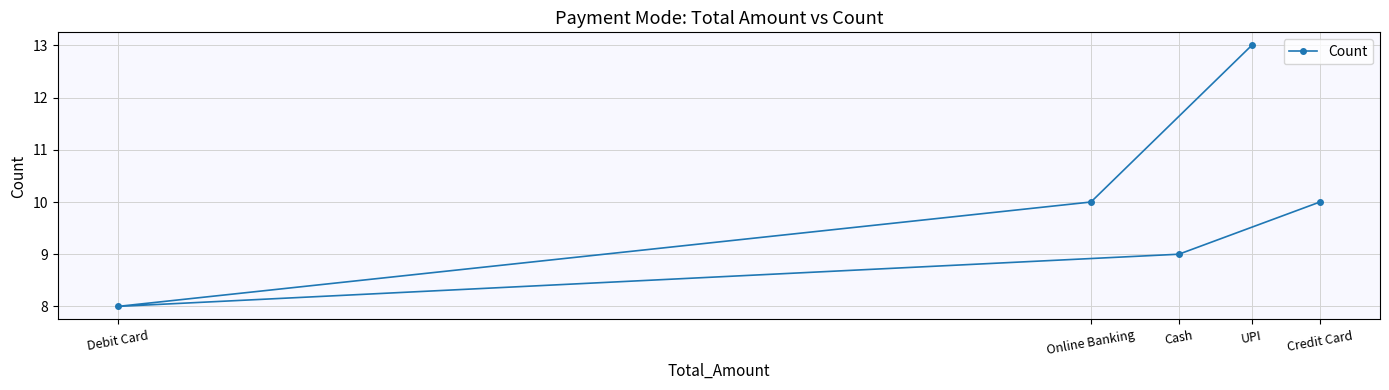

The chart shows a value of 4 at Debit Card. True or false?

False